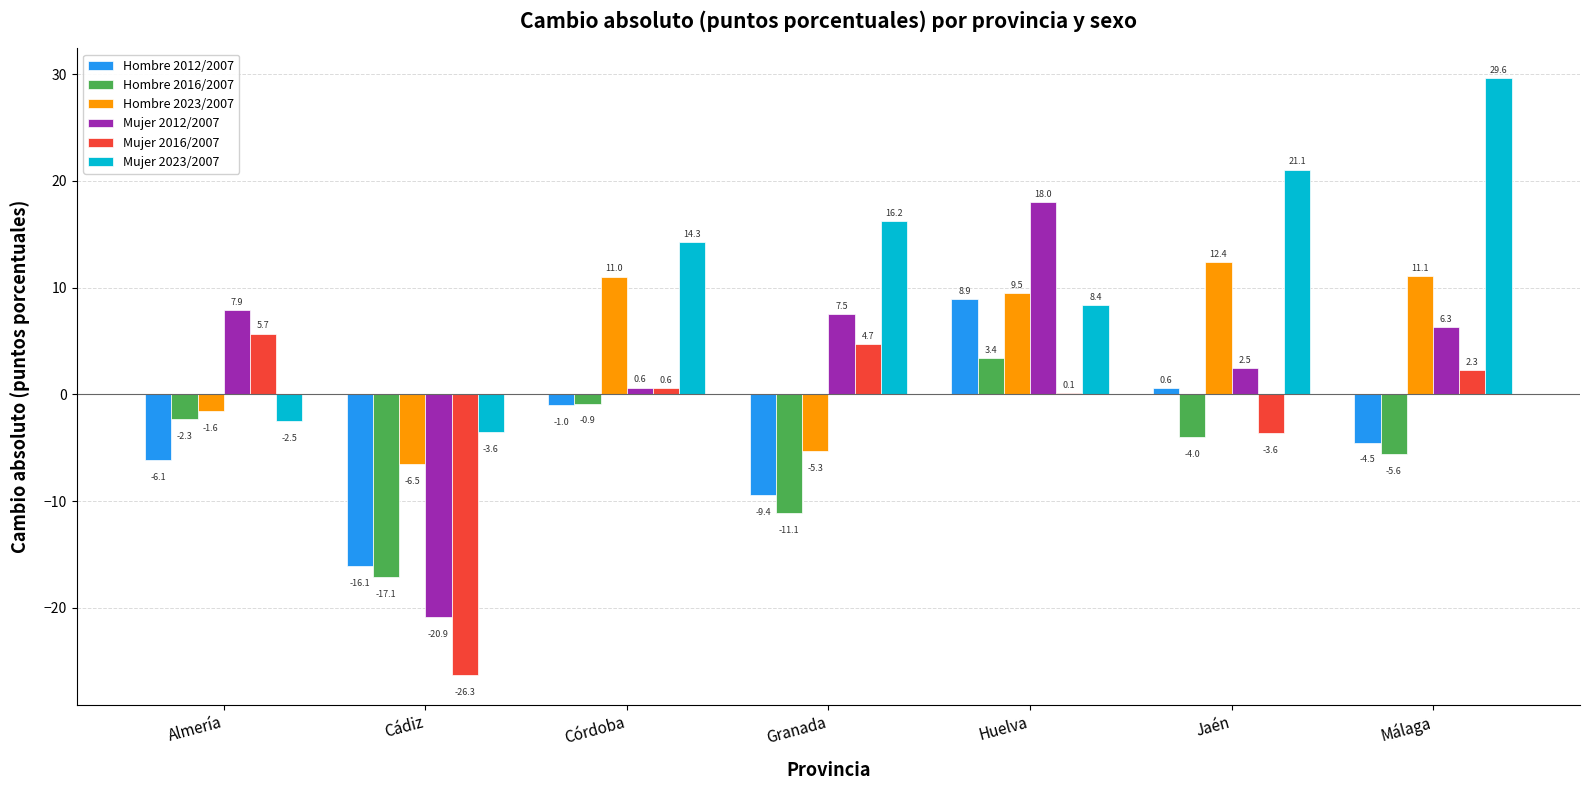

What is the difference between the Mujer 2016/2007 values at Córdoba and Huelva?

0.4